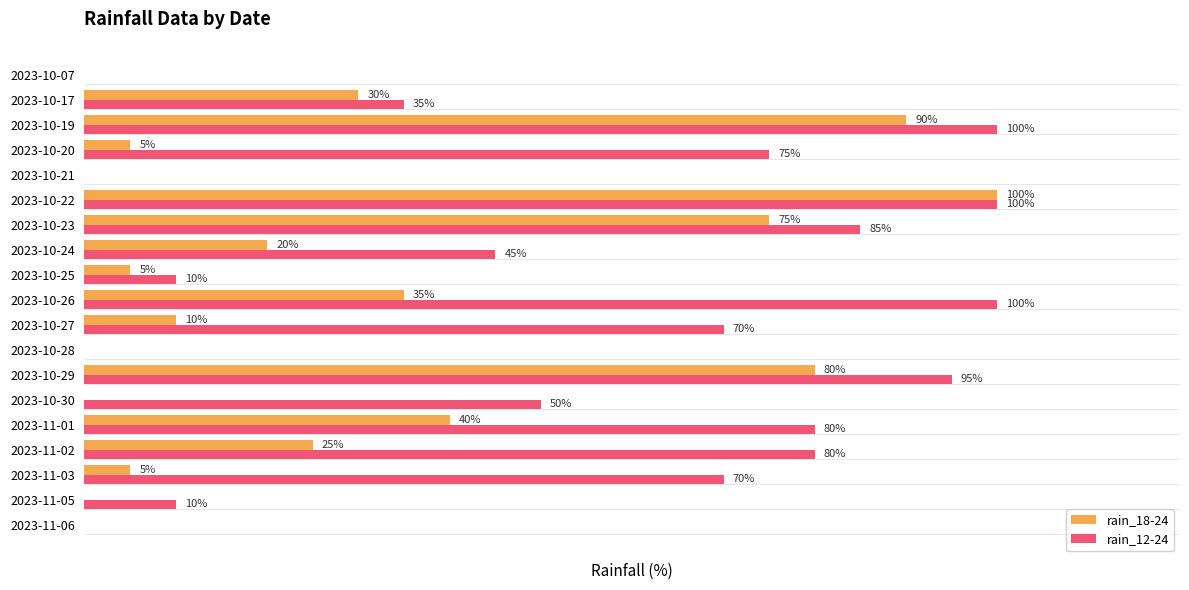

At which category is the sum across all series the highest?

2023-10-22